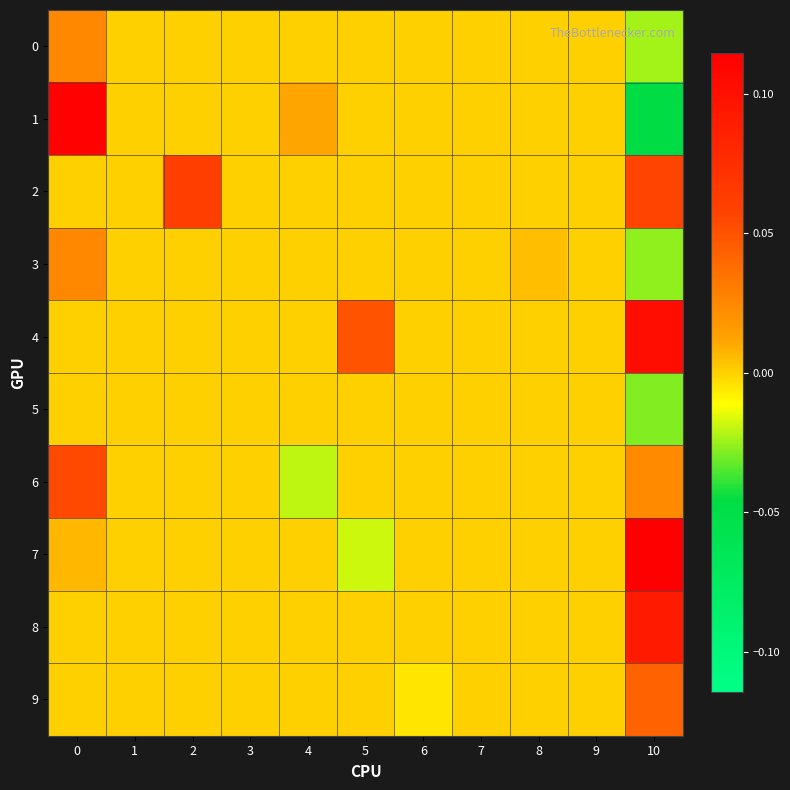

At which category does the chart reach its minimum across all series?

10